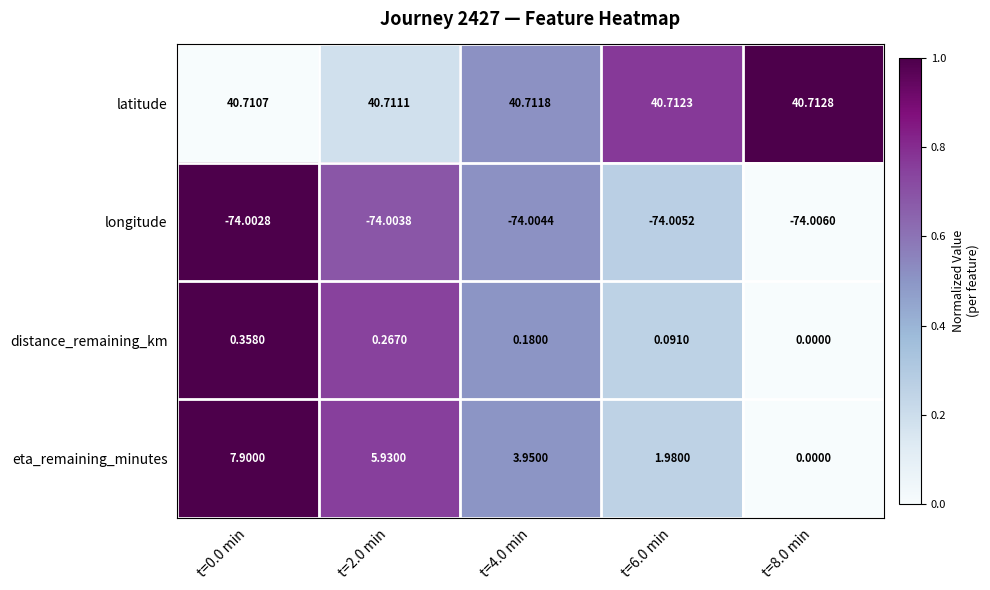

At which category is the sum across all series the highest?

t=0.0 min